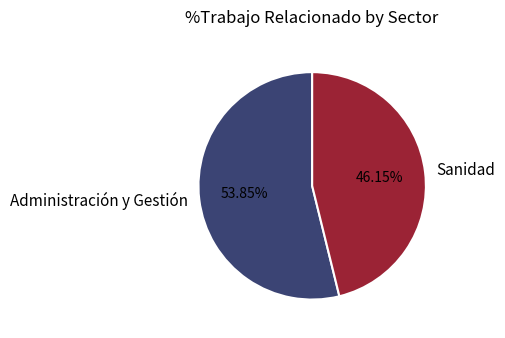

Does any single category account for the majority?

Yes